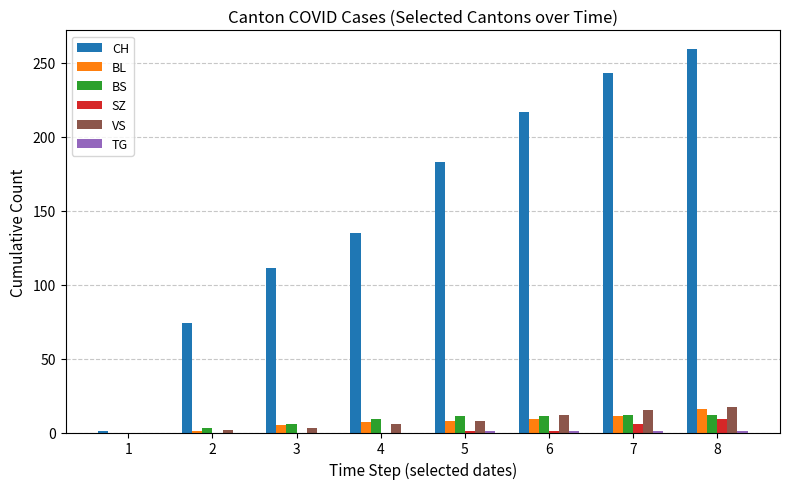

How many series are shown in this chart?

6